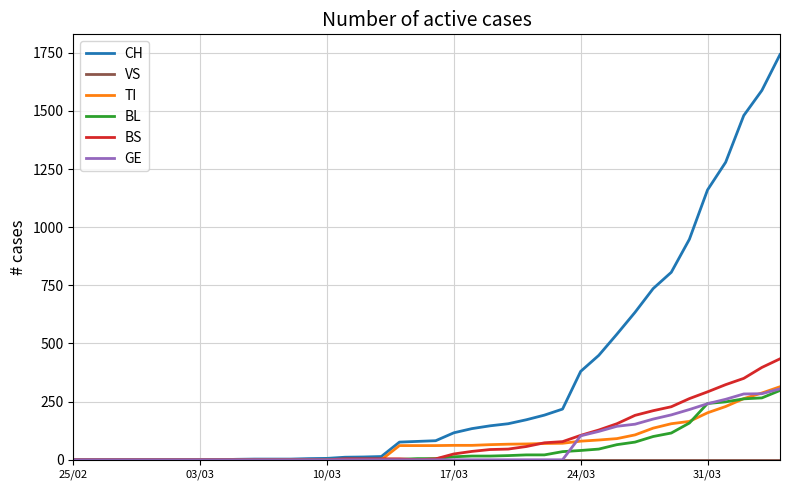

Which series has the largest total across all categories?

CH